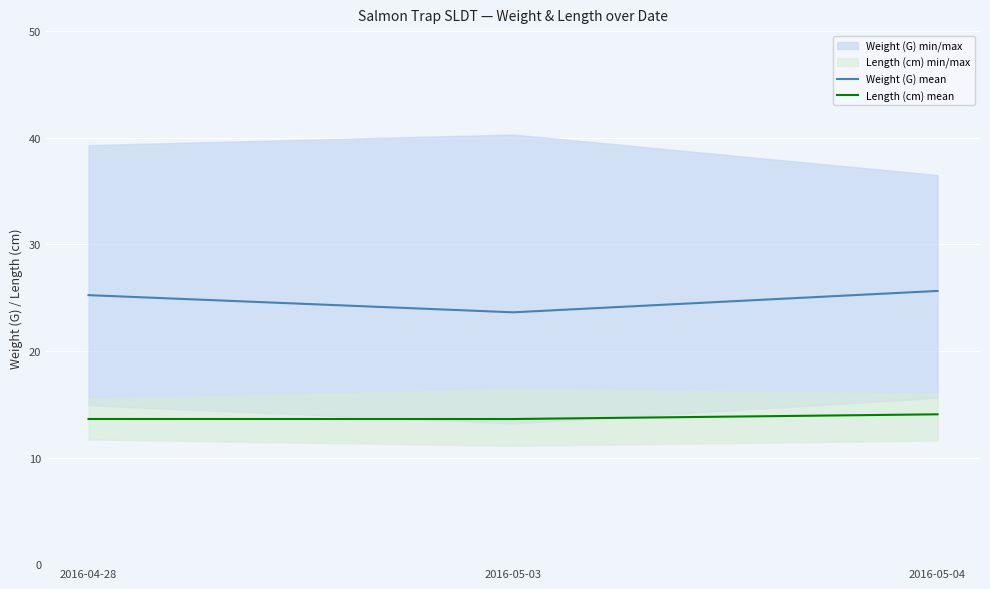

List the series in order of their peak value, lowest first.

Length (cm) mean, Weight (G) mean